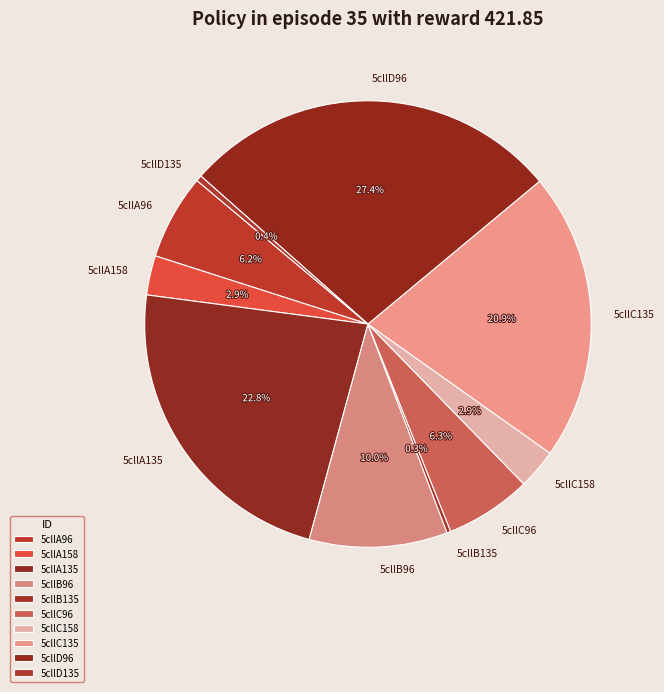

Count the number of slices in the pie.

10